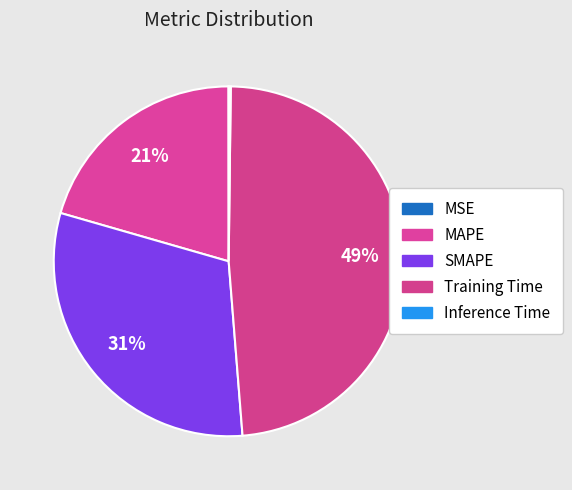

Which has a higher value, MAPE or MSE?

MAPE